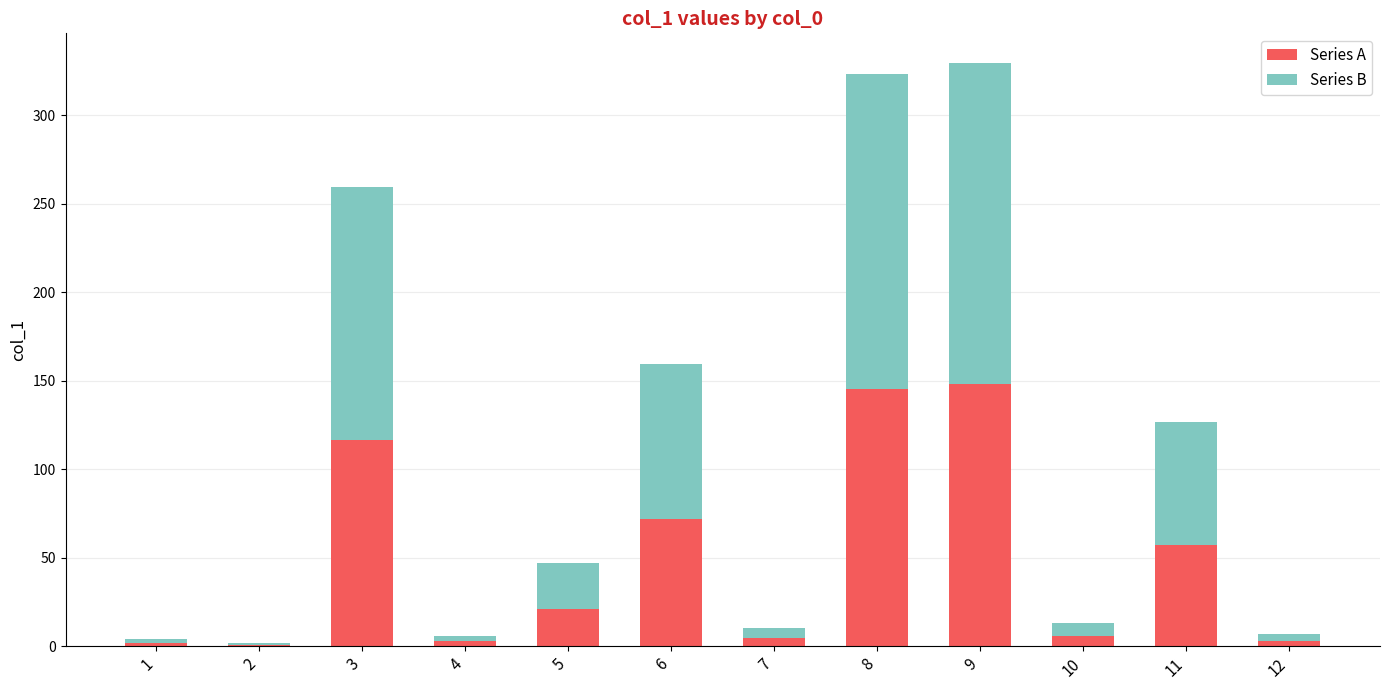

How many distinct data groups are displayed?

2